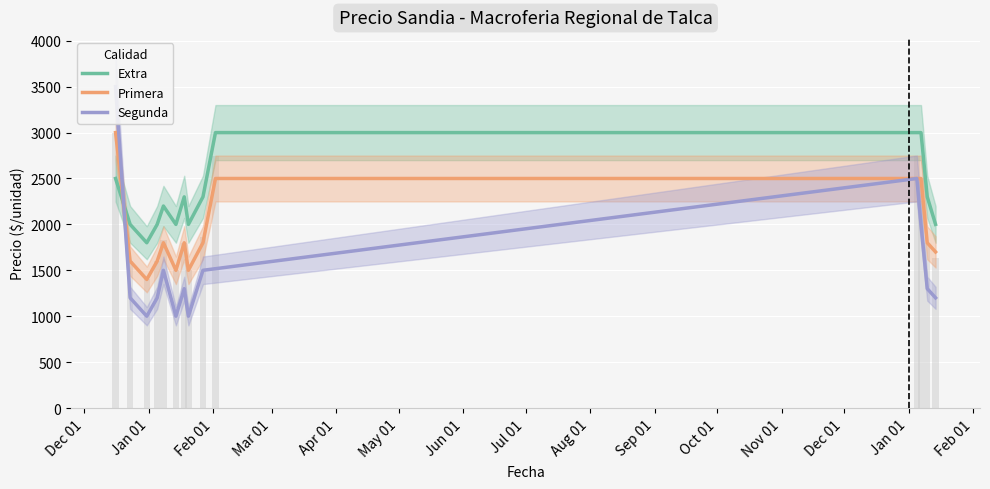

At which label is Precio minimo closest to 2250?

12